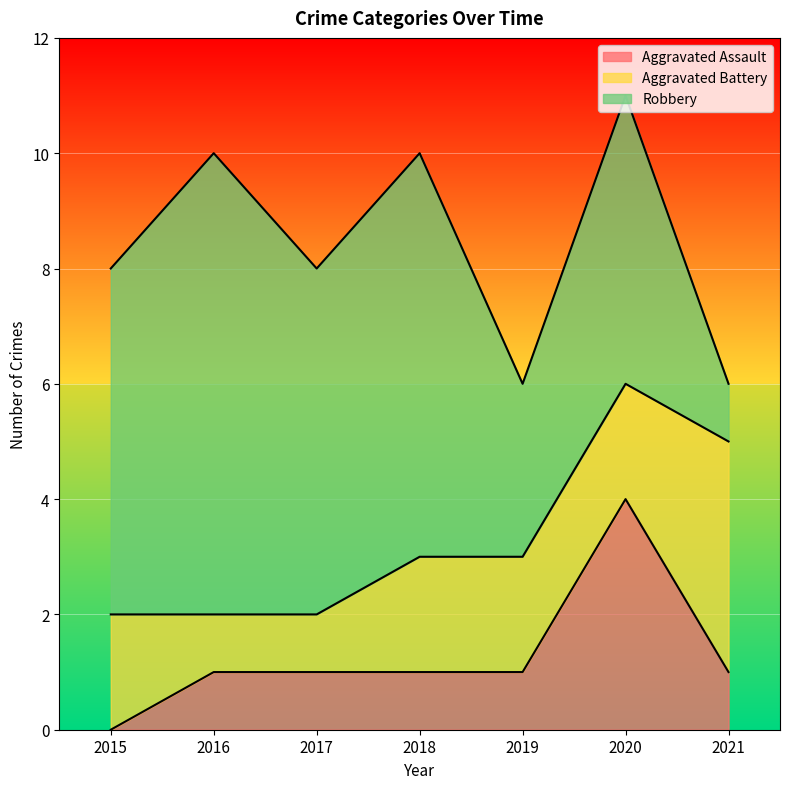

Rank the series by their maximum value, from highest to lowest.

Robbery, Aggravated Assault, Aggravated Battery